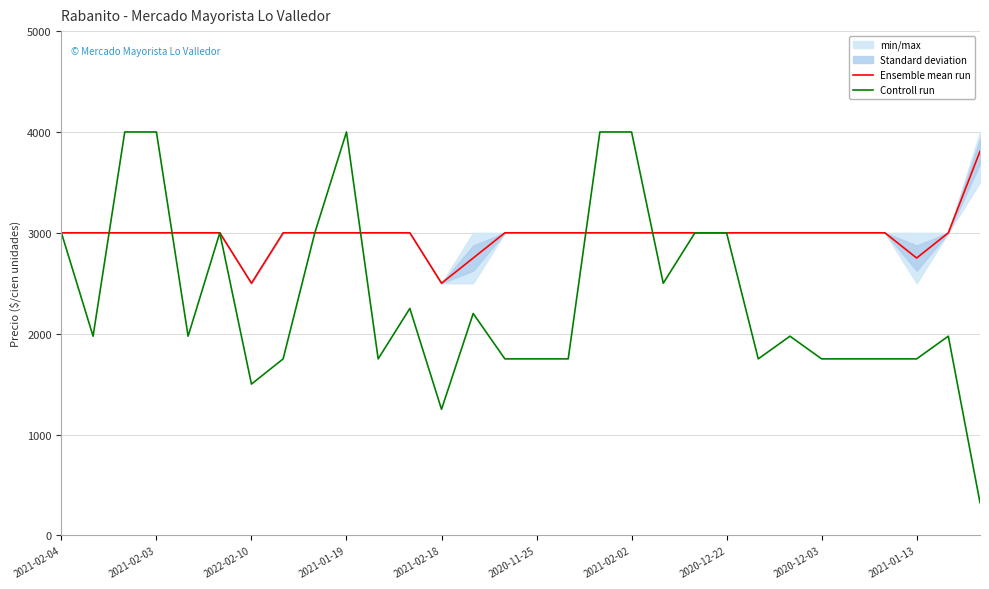

The value of Ensemble mean run at 2021-02-03 is 761. True or false?

False